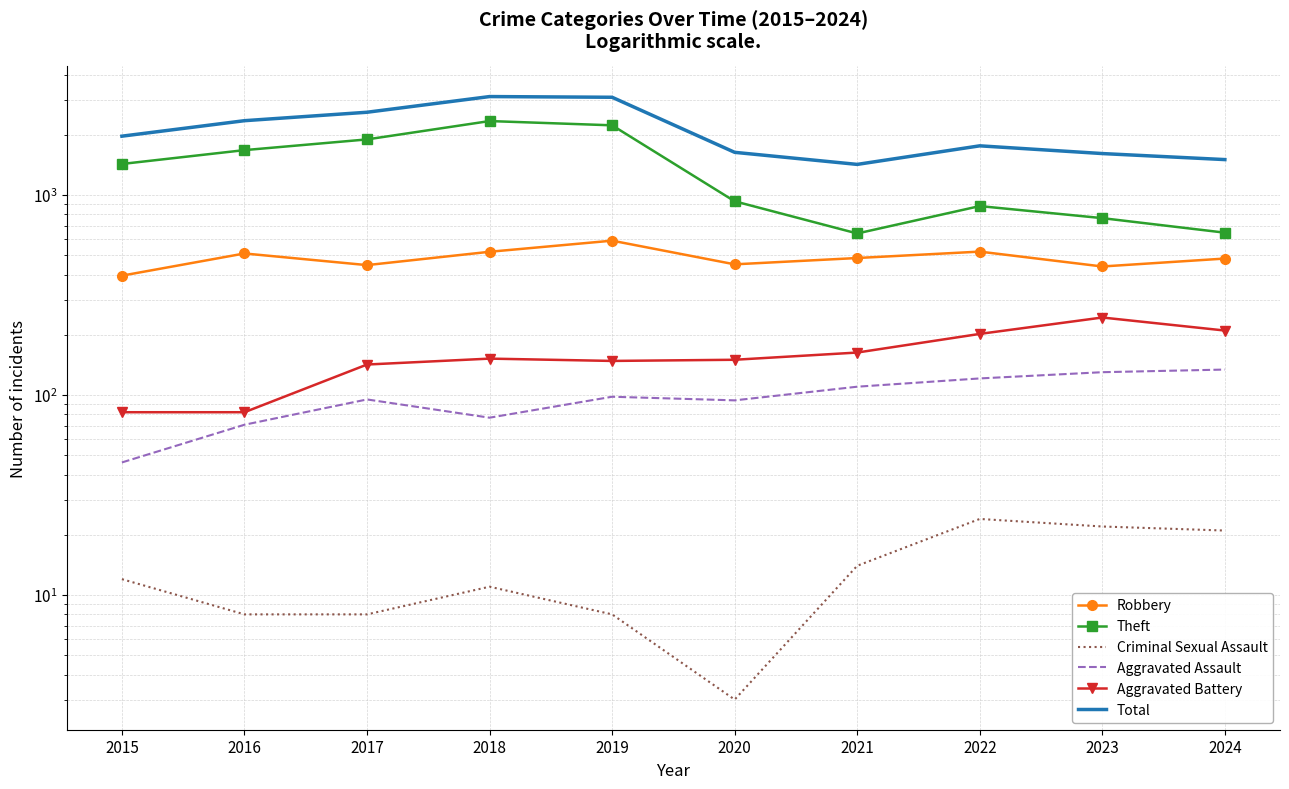

Between 2021 and 2017, which is larger?

2021